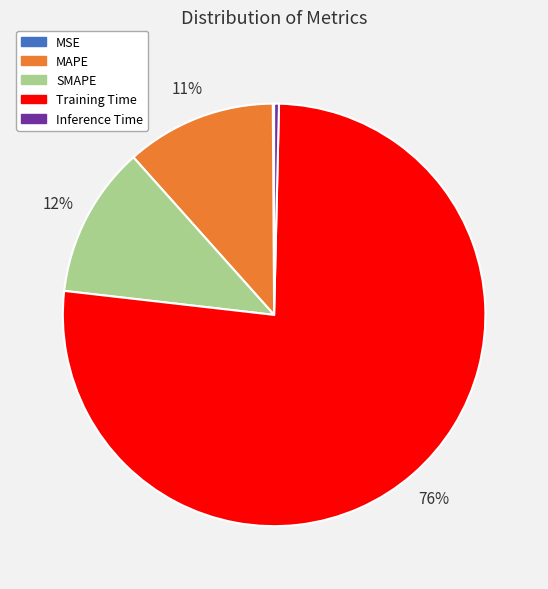

True or false: MAPE accounts for 23% of the total.

False